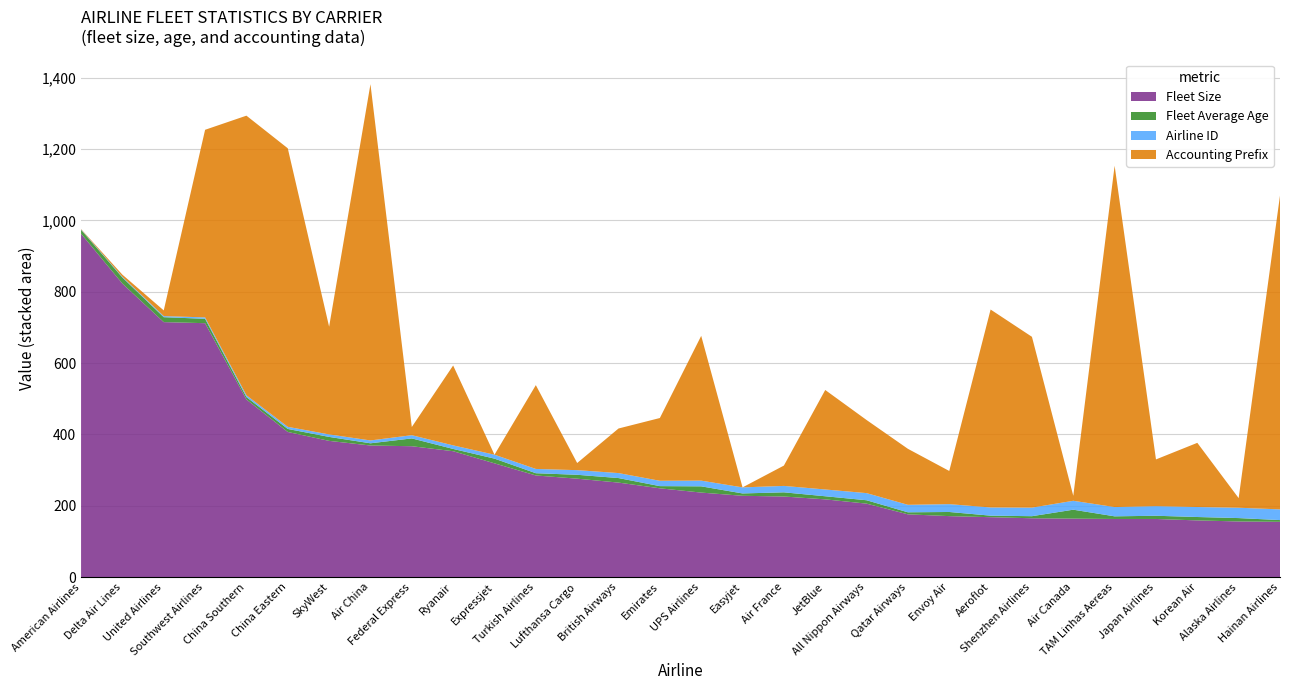

Reading right to left, transcribe all the data shown in this chart.

Fleet Size: Hainan Airlines=155.0	Alaska Airlines=156.0	Korean Air=159.0	Japan Airlines=163.0	TAM Linhas Aereas=163.0	Air Canada=164.0	Shenzhen Airlines=165.0	Aeroflot=168.0	Envoy Air=171.0	Qatar Airways=176.0	All Nippon Airways=206.0	JetBlue=218.0	Air France=226.0	Easyjet=228.0	UPS Airlines=237.0	Emirates=249.0	British Airways=265.0	Lufthansa Cargo=276.0	Turkish Airlines=285.0	Expressjet=319.0	Ryanair=353.0	Federal Express=367.0	Air China=369.0	SkyWest=382.0	China Eastern=407.0	China Southern=498.0	Southwest Airlines=712.0	United Airlines=715.0	Delta Air Lines=823.0	American Airlines=963.0
Fleet Average Age: Hainan Airlines=4.9	Alaska Airlines=9.5	Korean Air=9.5	Japan Airlines=9.0	TAM Linhas Aereas=7.4	Air Canada=25.0	Shenzhen Airlines=5.8	Aeroflot=4.3	Envoy Air=11.6	Qatar Airways=5.7	All Nippon Airways=9.5	JetBlue=8.7	Air France=11.7	Easyjet=6.6	UPS Airlines=17.5	Emirates=6.1	British Airways=12.7	Lufthansa Cargo=10.9	Turkish Airlines=6.3	Expressjet=13.2	Ryanair=6.4	Federal Express=21.9	Air China=6.2	SkyWest=11.1	China Eastern=8.4	China Southern=6.9	Southwest Airlines=12.3	United Airlines=13.8	Delta Air Lines=17.0	American Airlines=10.9
Airline ID: Hainan Airlines=30.0	Alaska Airlines=29.0	Korean Air=28.0	Japan Airlines=27.0	TAM Linhas Aereas=26.0	Air Canada=25.0	Shenzhen Airlines=24.0	Aeroflot=23.0	Envoy Air=22.0	Qatar Airways=21.0	All Nippon Airways=20.0	JetBlue=19.0	Air France=18.0	Easyjet=17.0	UPS Airlines=16.0	Emirates=15.0	British Airways=14.0	Lufthansa Cargo=13.0	Turkish Airlines=12.0	Expressjet=11.0	Ryanair=10.0	Federal Express=9.0	Air China=8.0	SkyWest=7.0	China Eastern=6.0	China Southern=5.0	Southwest Airlines=4.0	United Airlines=3.0	Delta Air Lines=2.0	American Airlines=1.0
Accounting Prefix: Hainan Airlines=880.0	Alaska Airlines=27.0	Korean Air=180.0	Japan Airlines=131.0	TAM Linhas Aereas=957.0	Air Canada=14.0	Shenzhen Airlines=479.0	Aeroflot=555.0	Envoy Air=93.0	Qatar Airways=157.0	All Nippon Airways=205.0	JetBlue=279.0	Air France=57.0	Easyjet=0.0	UPS Airlines=406.0	Emirates=176.0	British Airways=125.0	Lufthansa Cargo=20.0	Turkish Airlines=235.0	Expressjet=0.0	Ryanair=224.0	Federal Express=23.0	Air China=999.0	SkyWest=302.0	China Eastern=781.0	China Southern=784.0	Southwest Airlines=526.0	United Airlines=16.0	Delta Air Lines=6.0	American Airlines=1.0